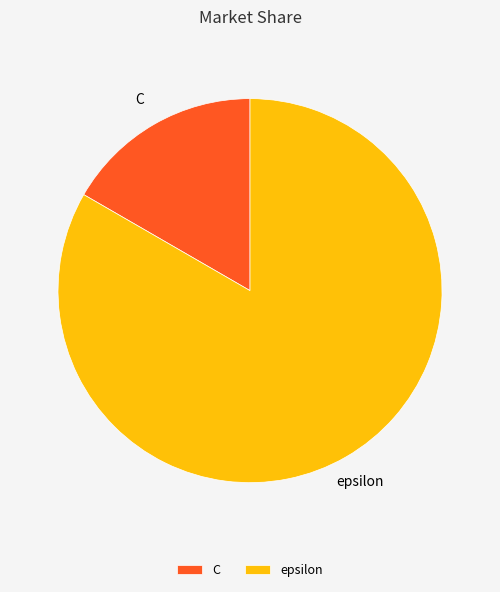

Which has a higher value, C or epsilon?

epsilon